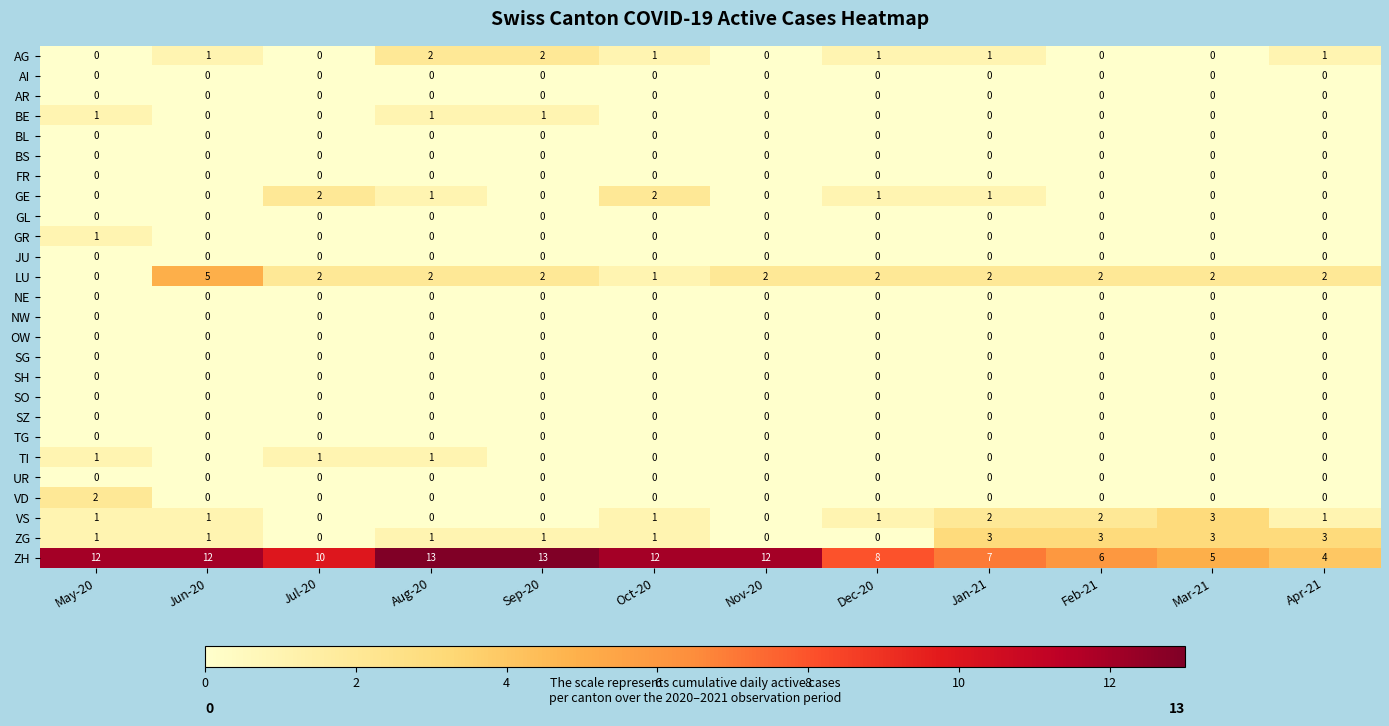

At which category is the sum across all series the highest?

Aug-20